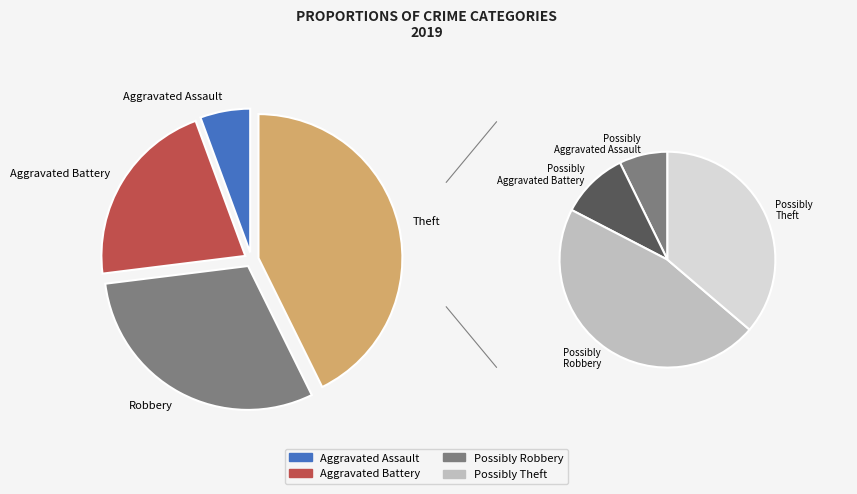

Which slice is the largest?

Theft